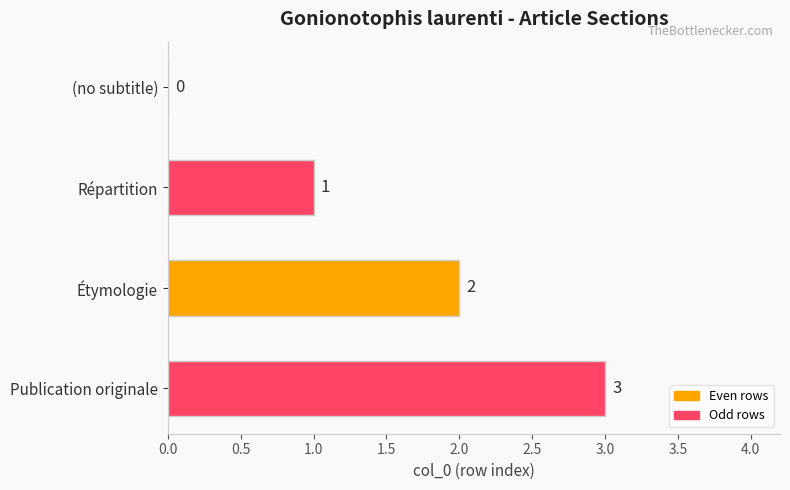

At which category does the chart reach its peak across all series?

Publication originale